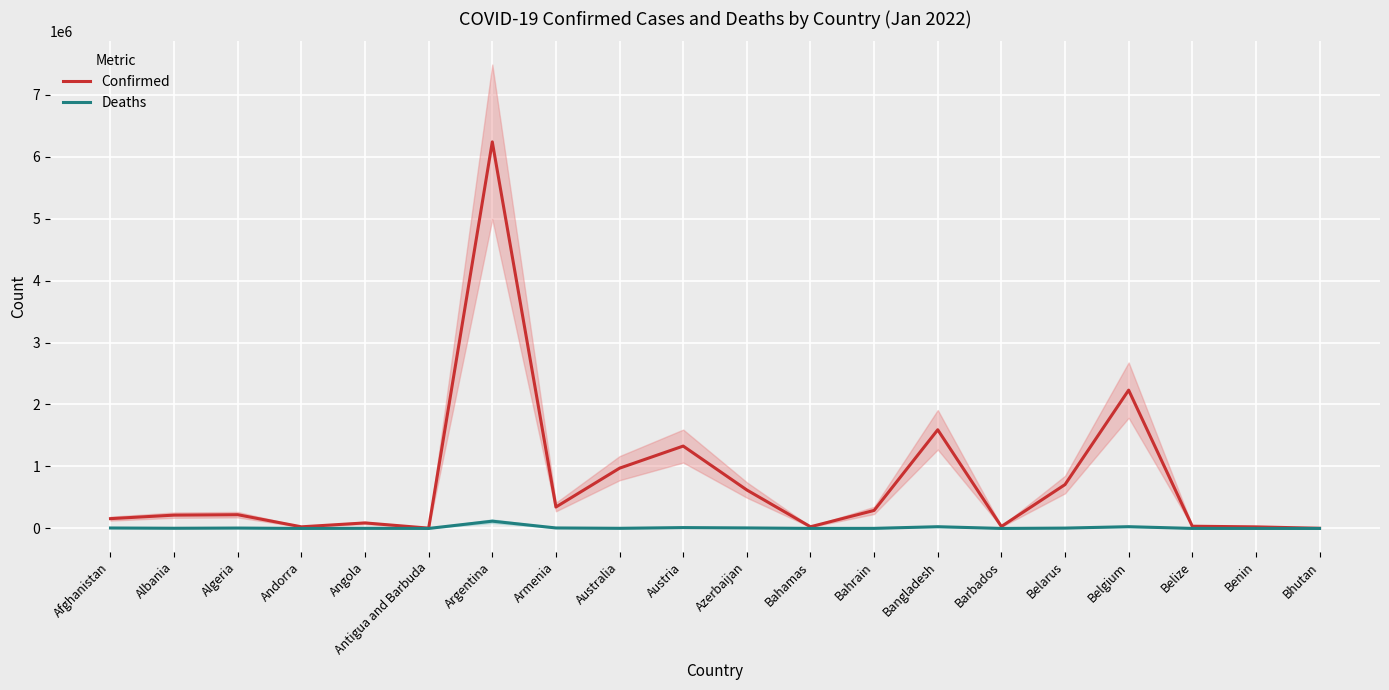

At which category does Confirmed reach its first local peak?

Algeria